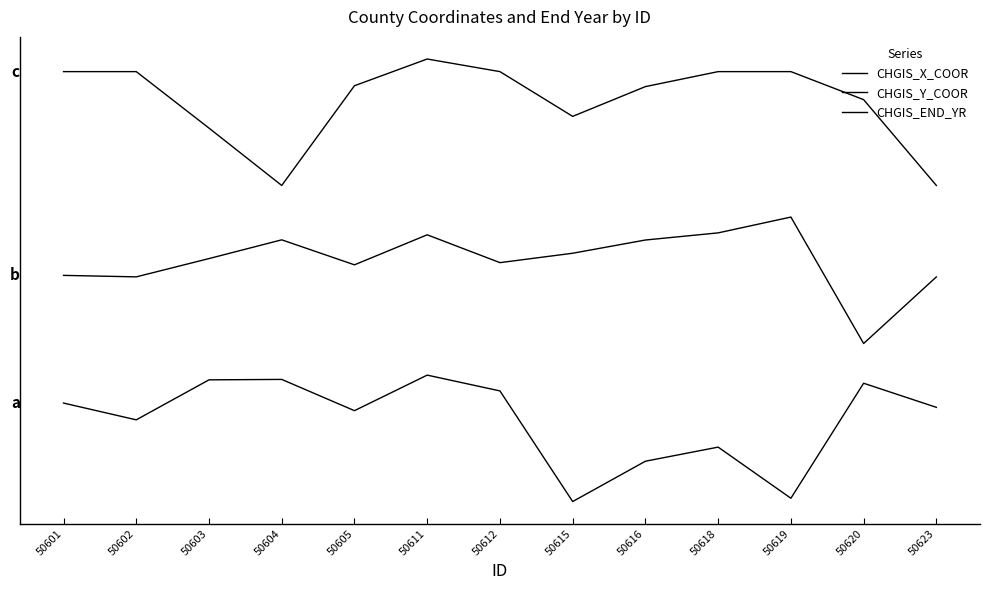

Is the value of CHGIS_END_YR at 50612 greater than the value of CHGIS_X_COOR at 50618?

Yes